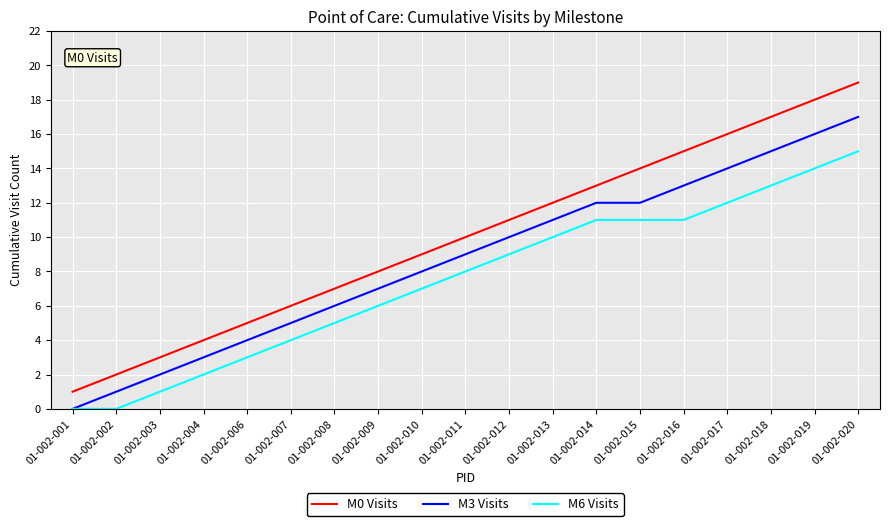

True or false: M6 Visits and M0 Visits cross at least once.

False